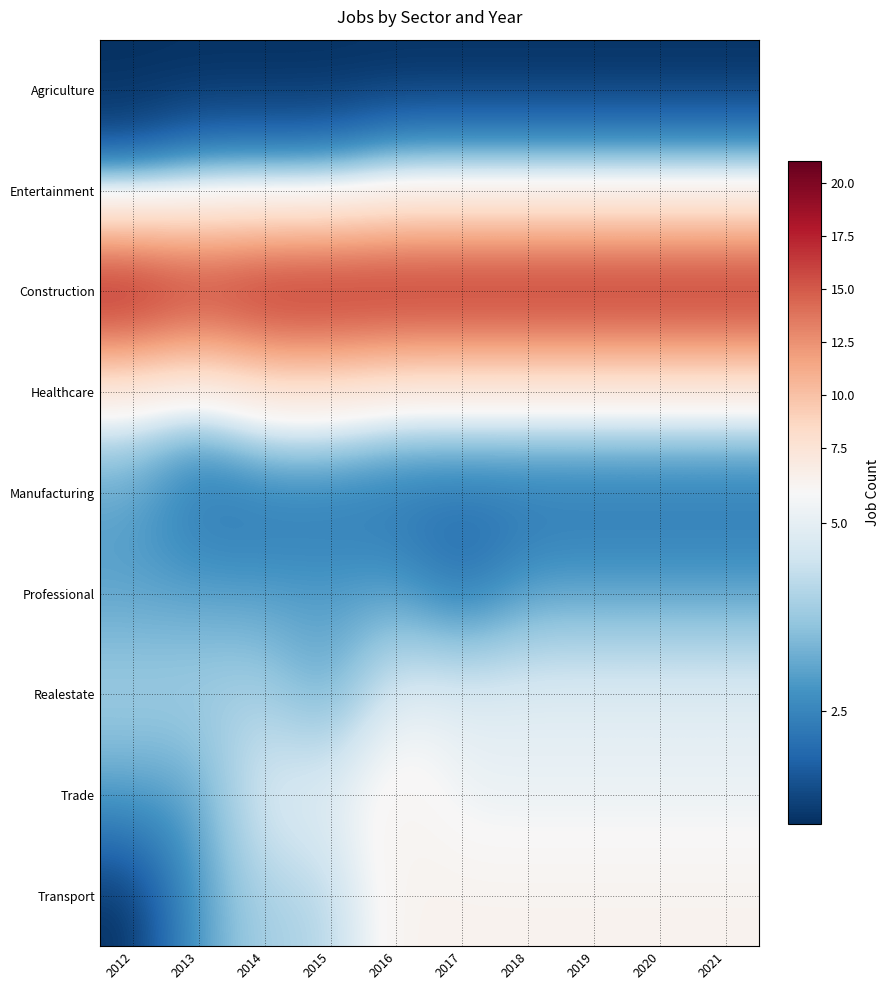

Which series has the largest range (max minus min)?

Transport